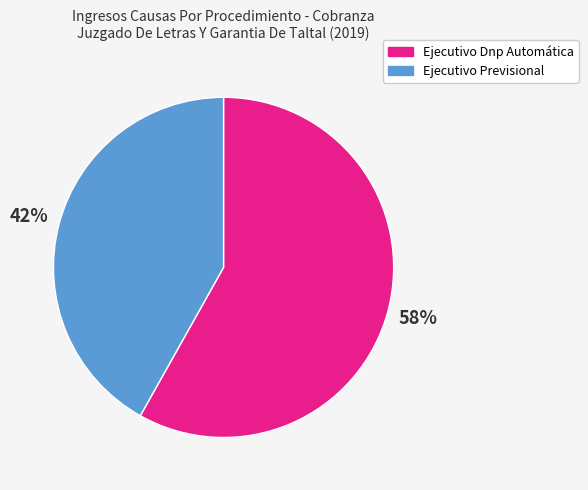

What is the ratio of the value at Ejecutivo Dnp Automática to the value at Ejecutivo Previsional?

1.4